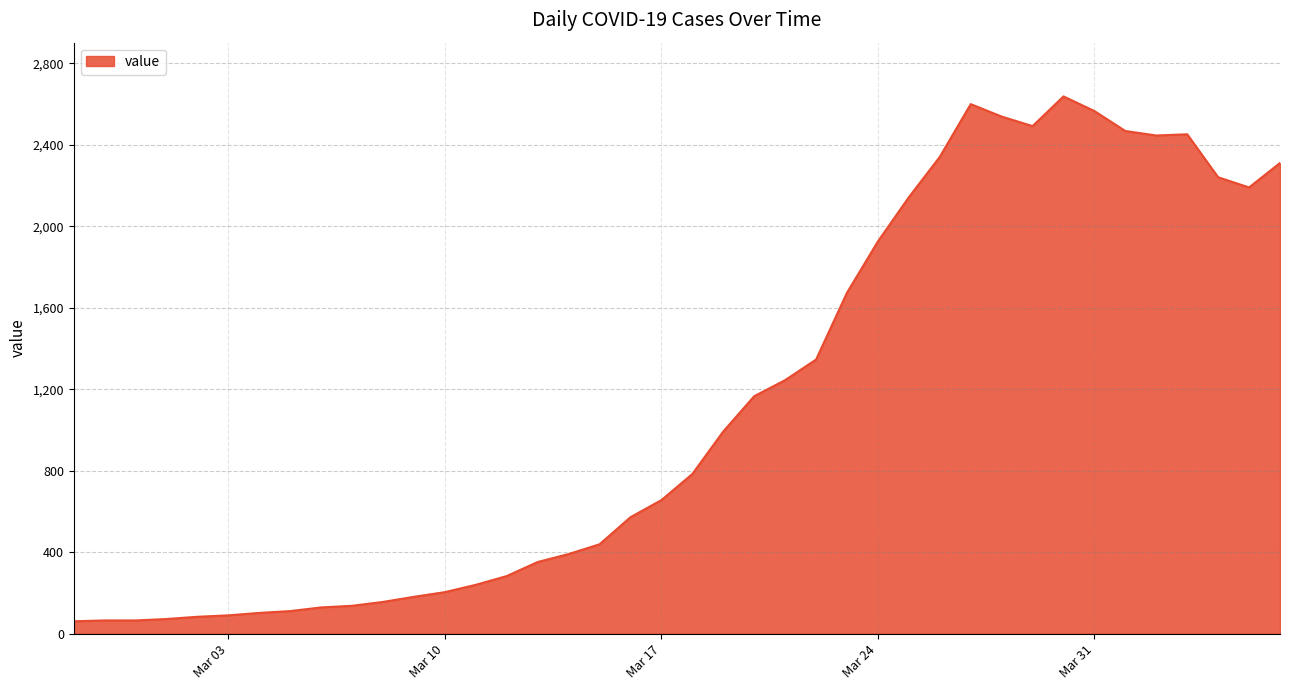

What is the difference between the maximum and minimum values?

2577